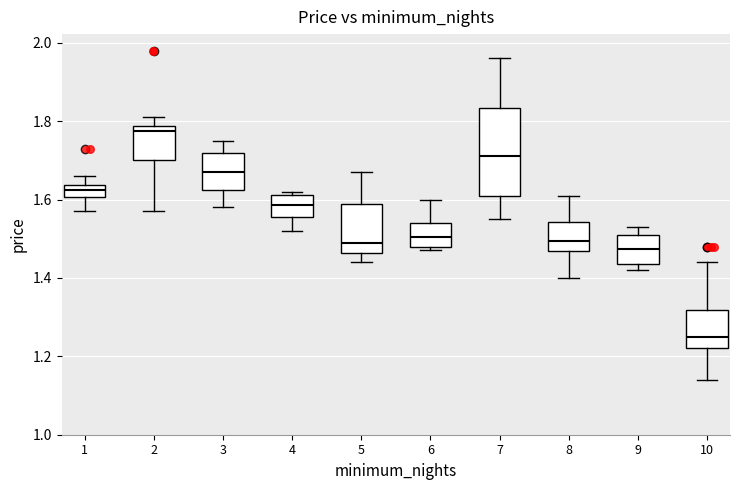

Where is the upper edge of the box at x = 2 on the y-axis? The values are not printed on the chart, so give them approximately, as read against the axis.

1.78